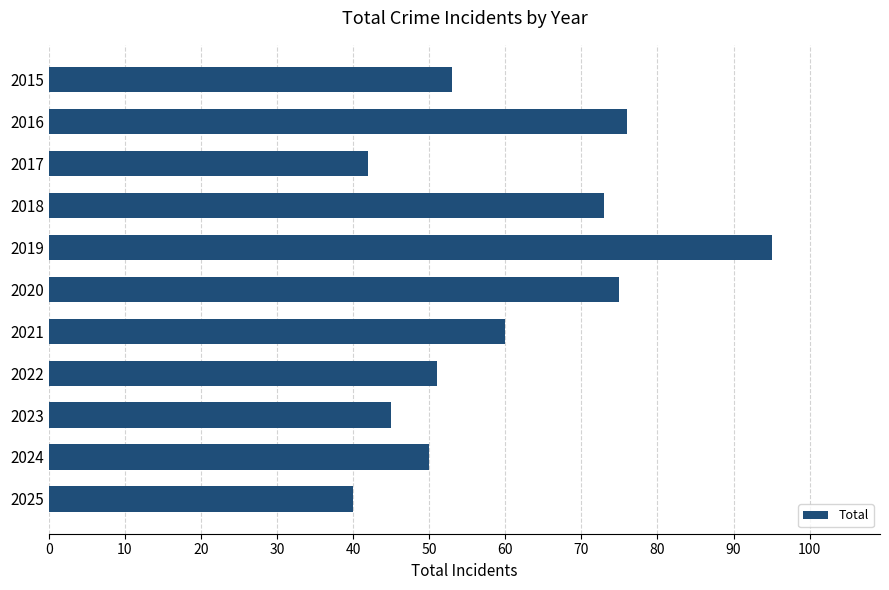

Does the chart contain stacked bars?

No